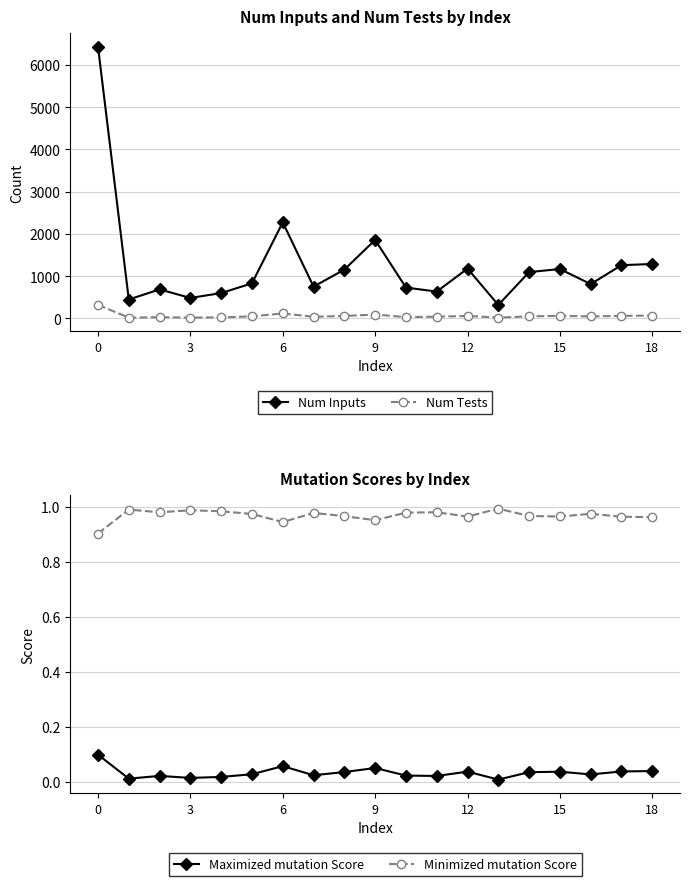

Which series has the widest spread of values?

Num Inputs